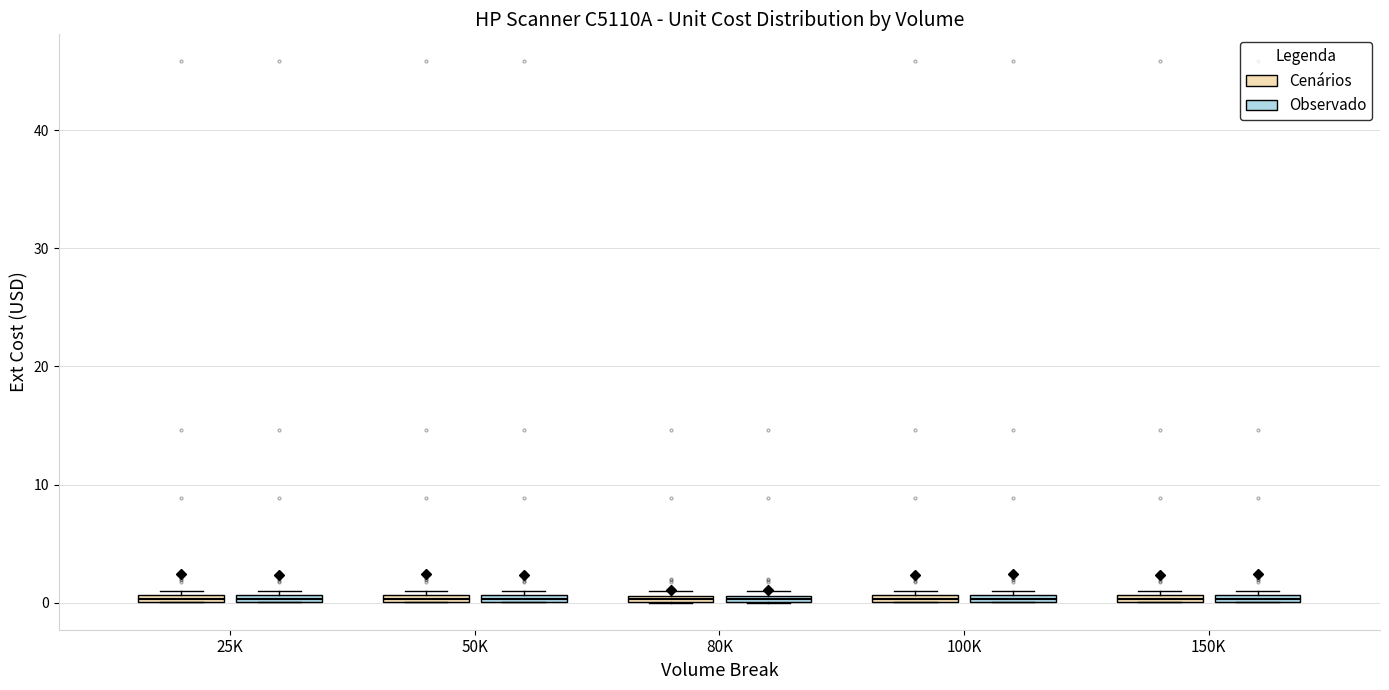

Where is the lower edge of the box for 100K (Observado) on the y-axis? The values are not printed on the chart, so give them approximately, as read against the axis.

0